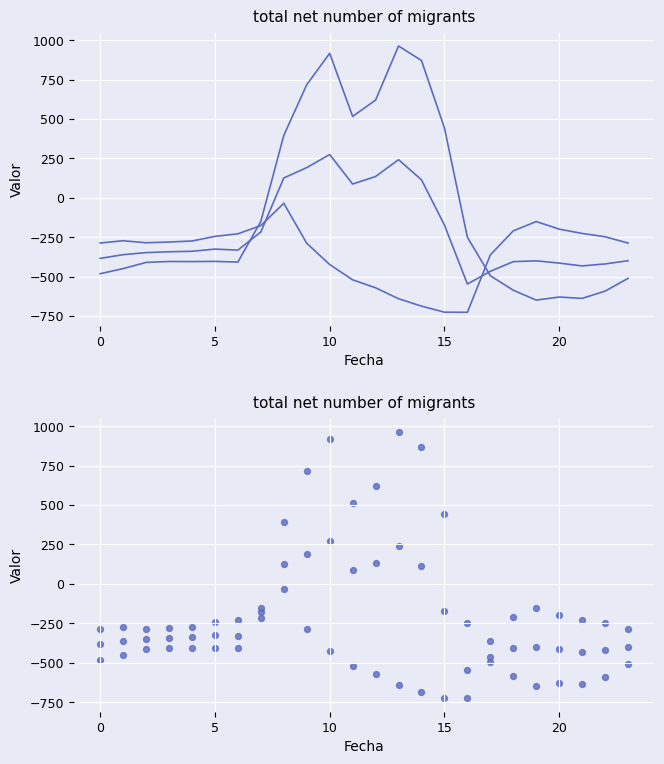

What is the total value across all series at 17?

-1323.8